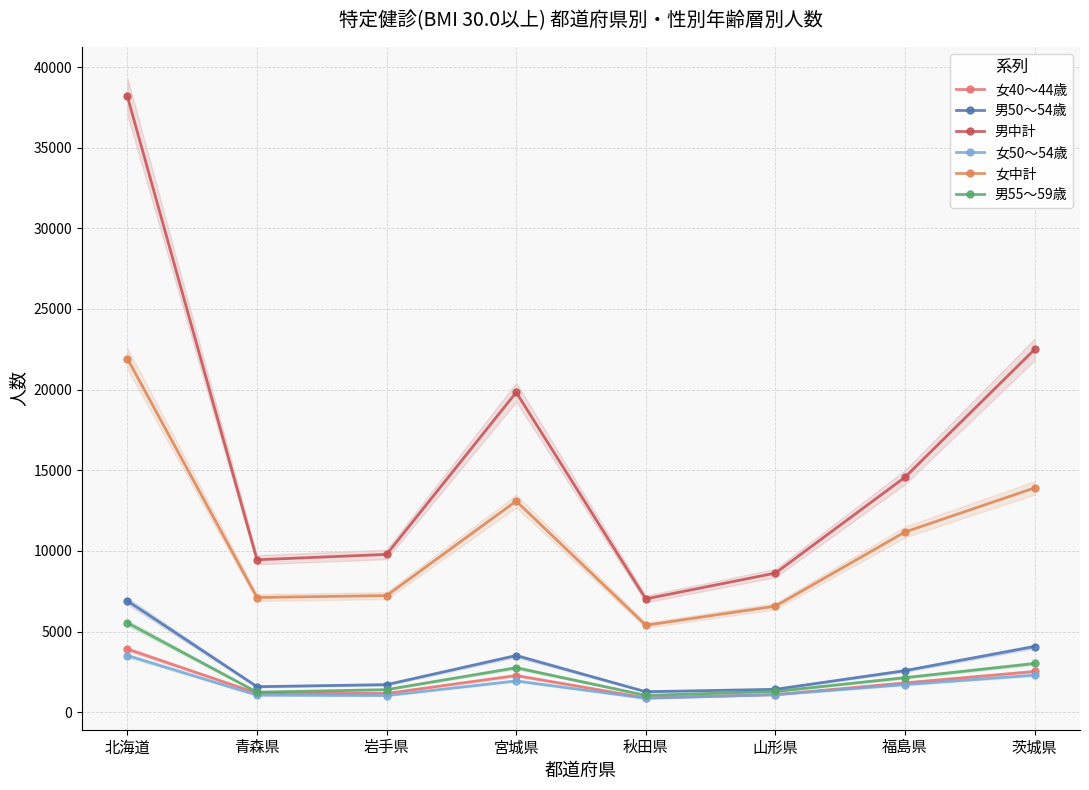

True or false: 女50～54歳 and 女40～44歳 cross at least once.

False